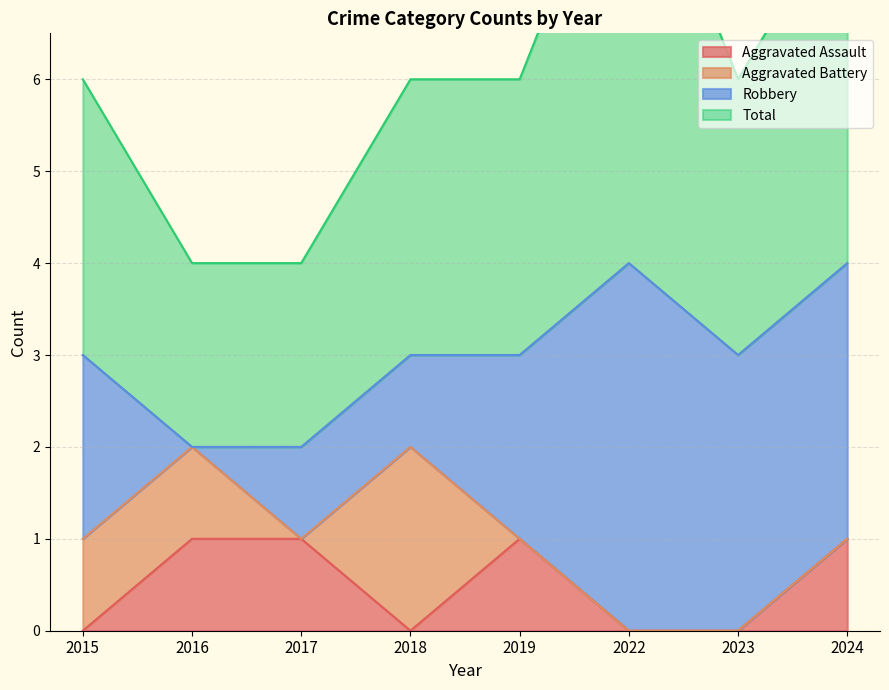

Where is Total nearest to the value 6?

2015